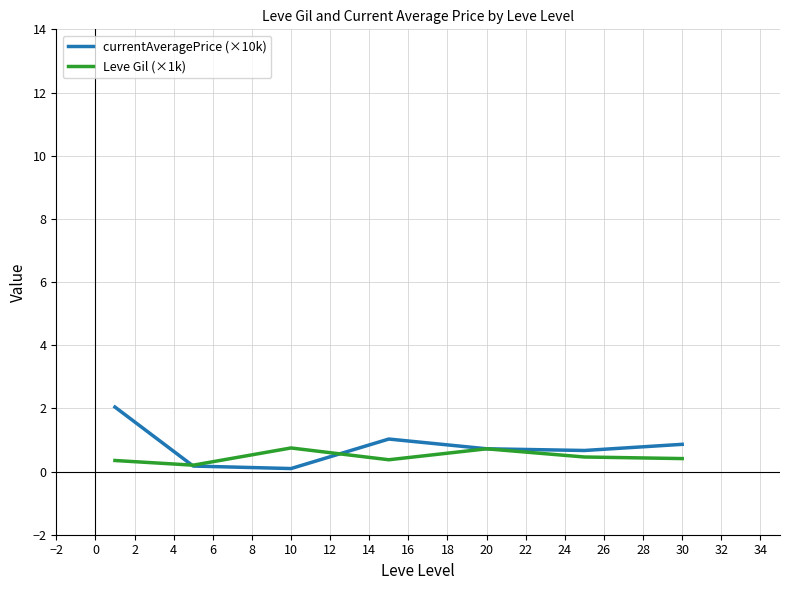

Which series has the widest spread of values?

currentAveragePrice (×10k)